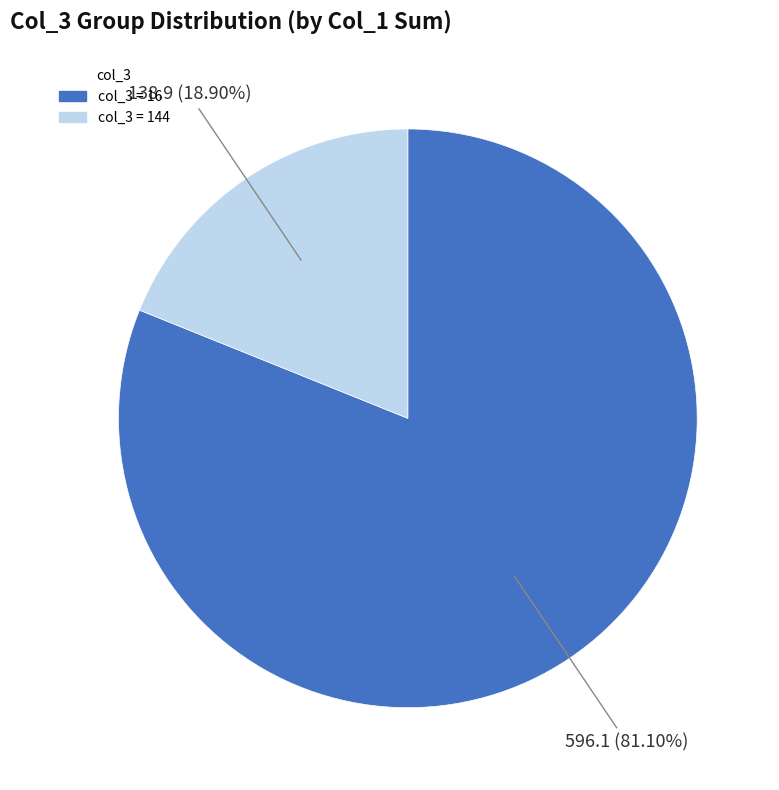

Is there a majority slice in this chart?

Yes